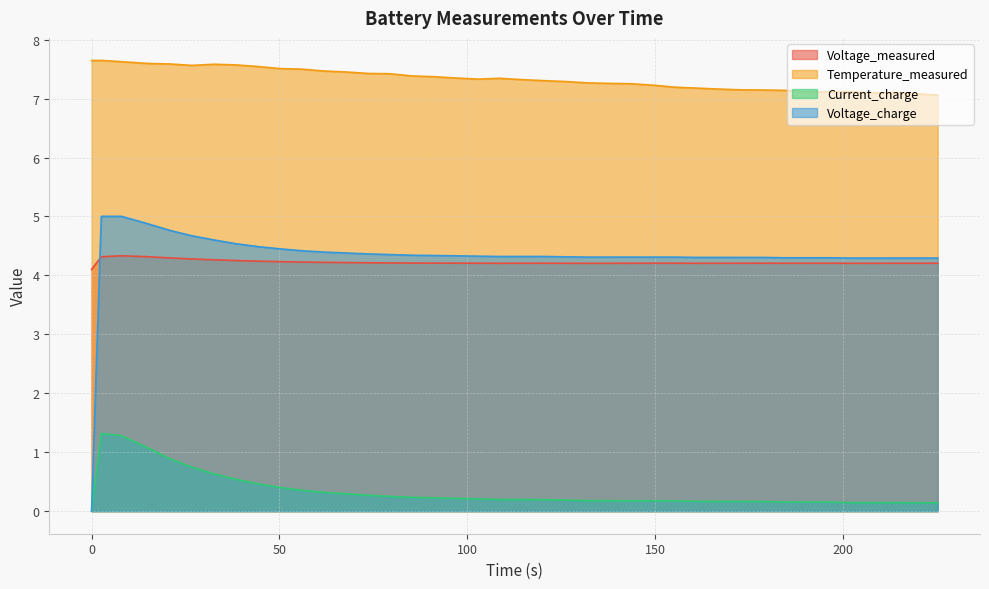

What is the maximum value for Voltage_charge?

5.0